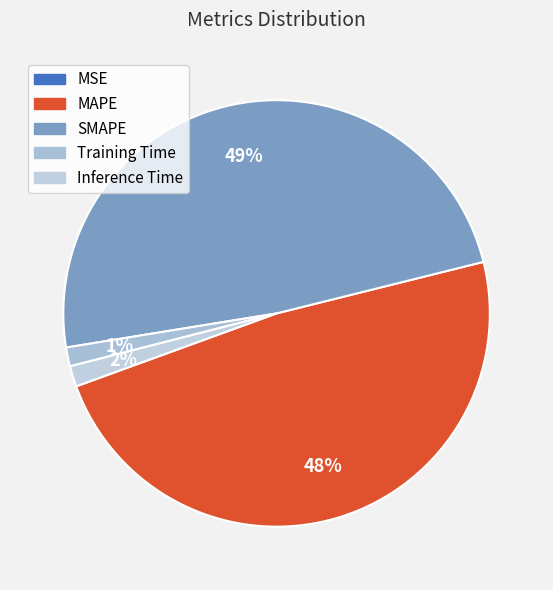

Which slice is the largest?

SMAPE